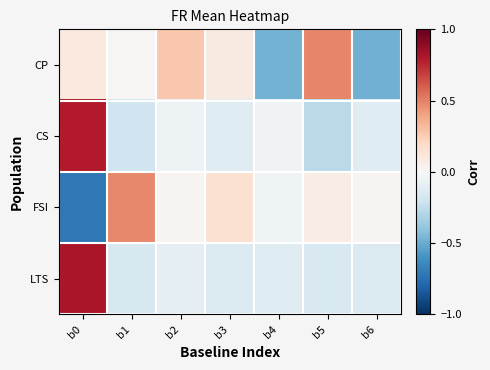

At which category does the chart reach its minimum across all series?

b0